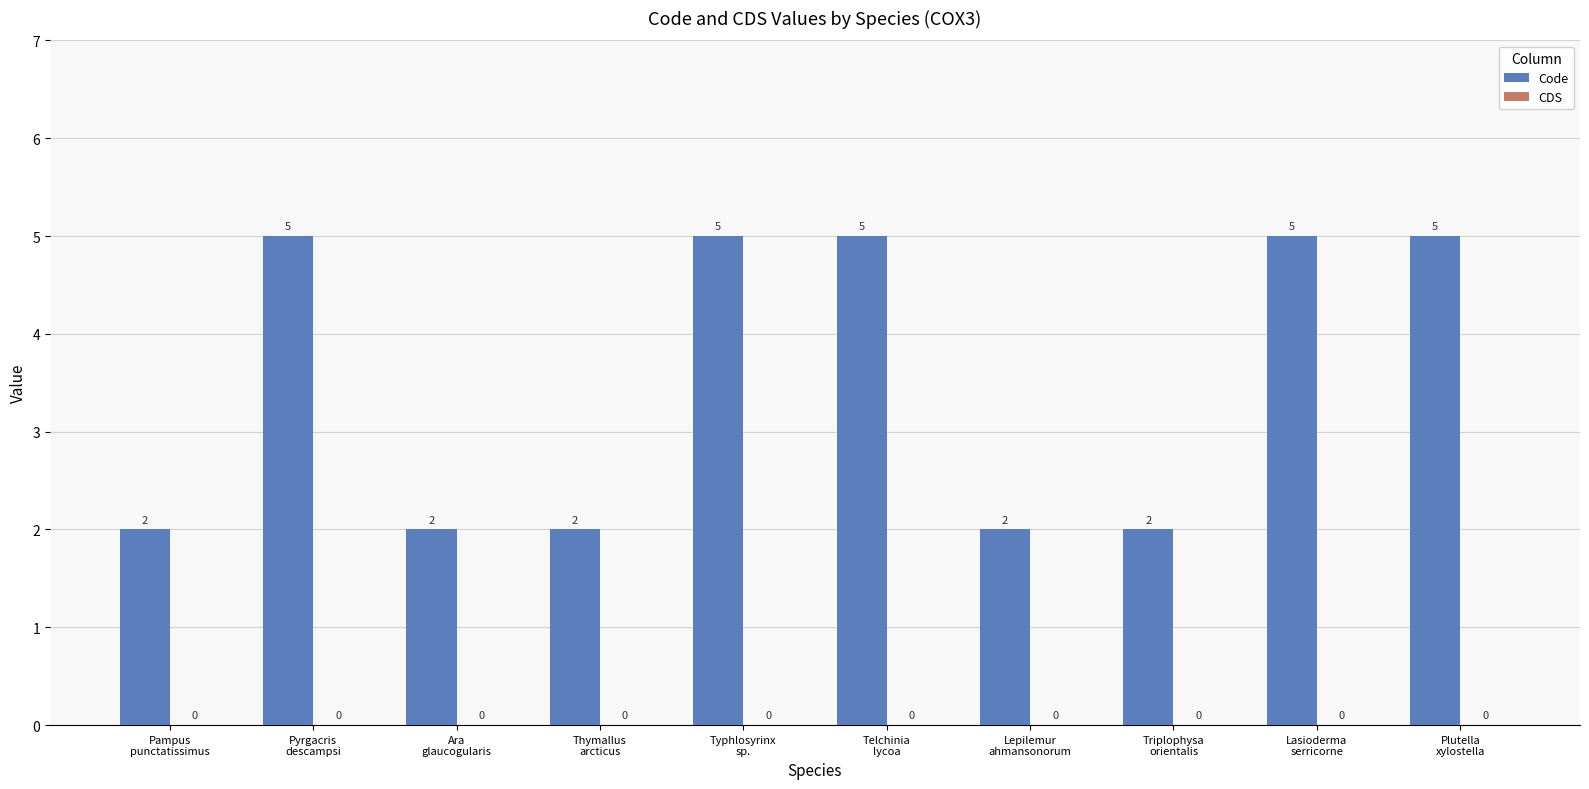

What is the greatest value displayed?

5